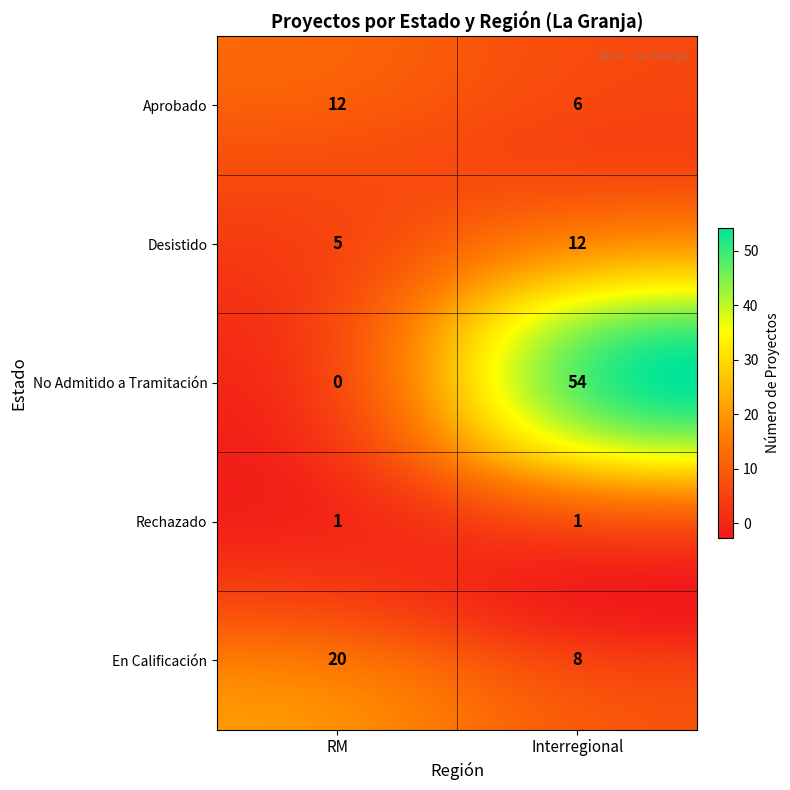

Rank the categories by value from lowest to highest.

RM, Interregional